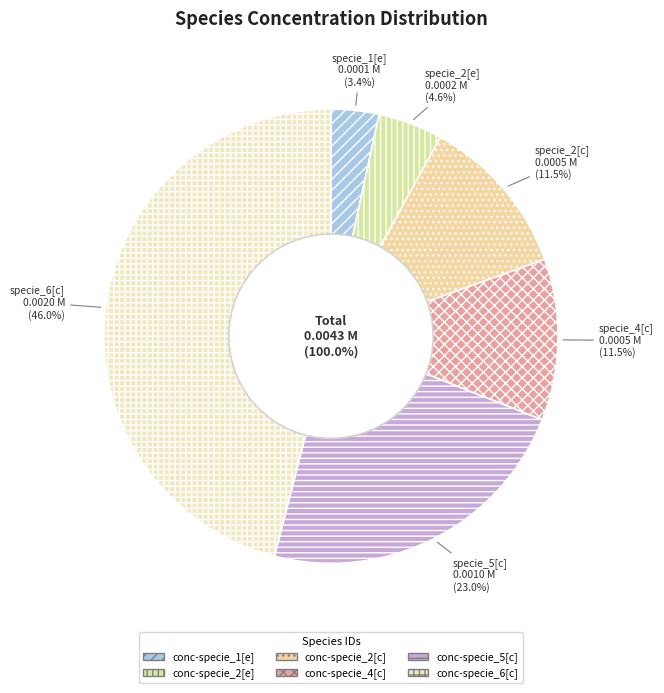

The conc-specie_5[c] slice represents 23% of the pie. True or false?

True